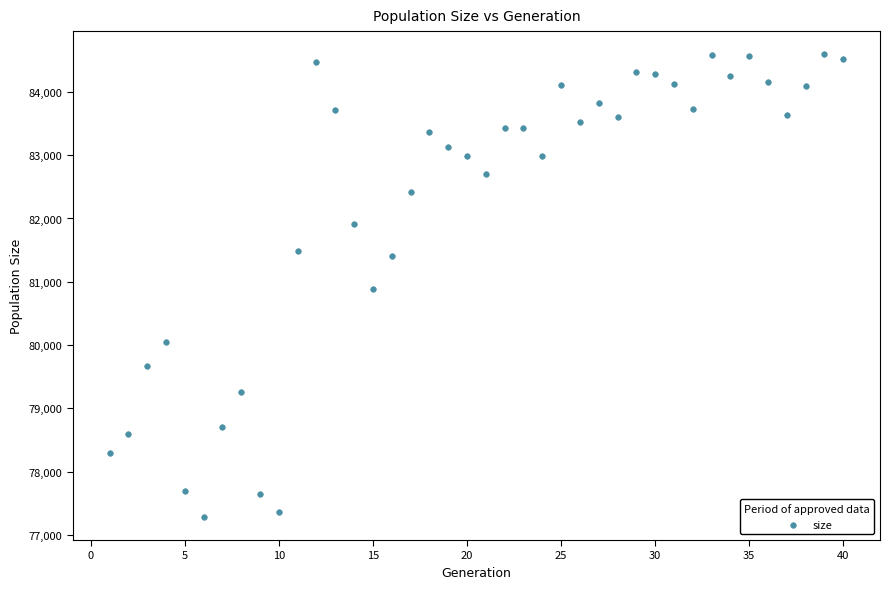

What is the range of X values (max minus min)?

39